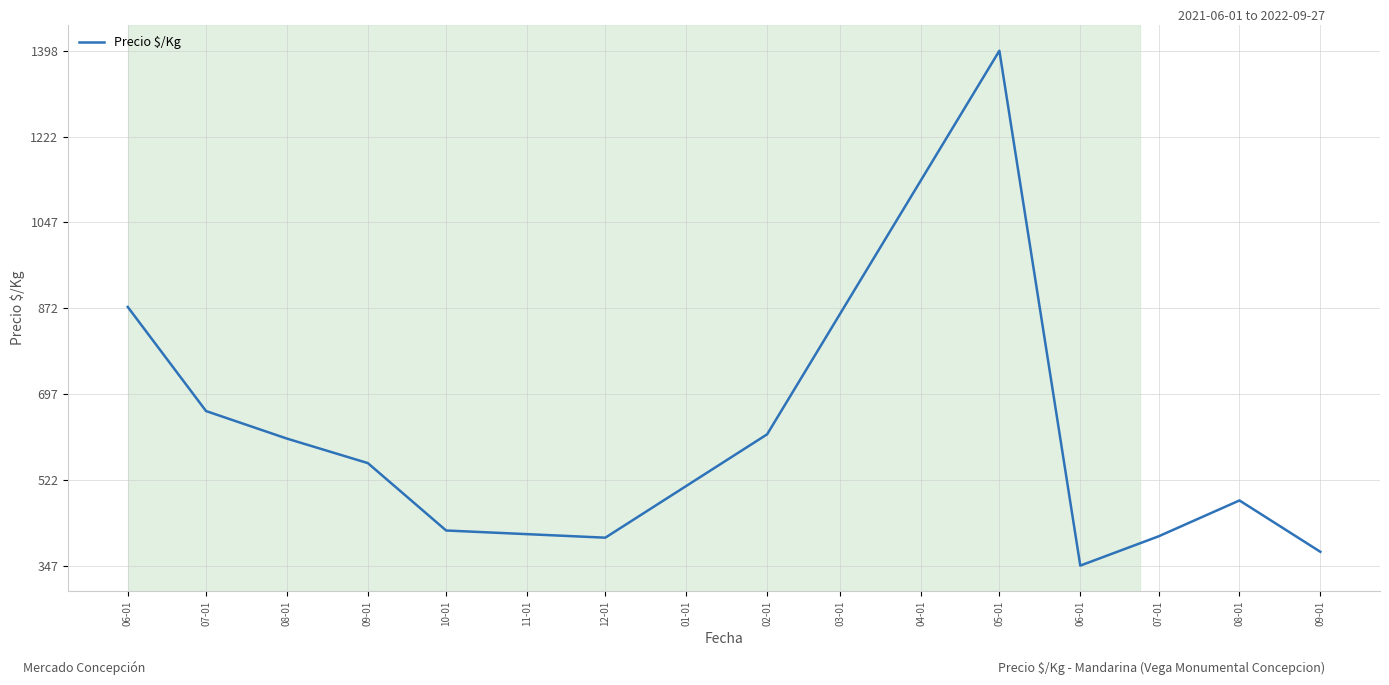

Which has a higher value, 02-01 or 05-01?

05-01